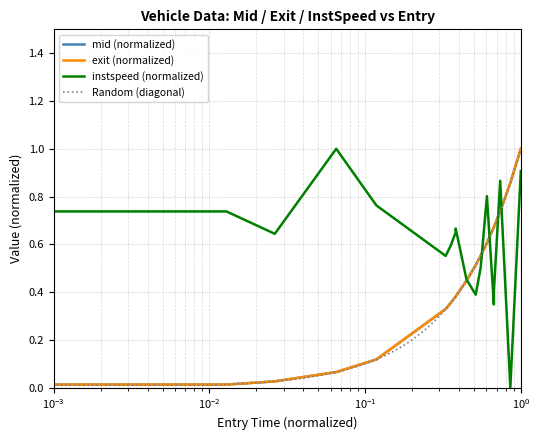

How many data points in instspeed are above 0?

17